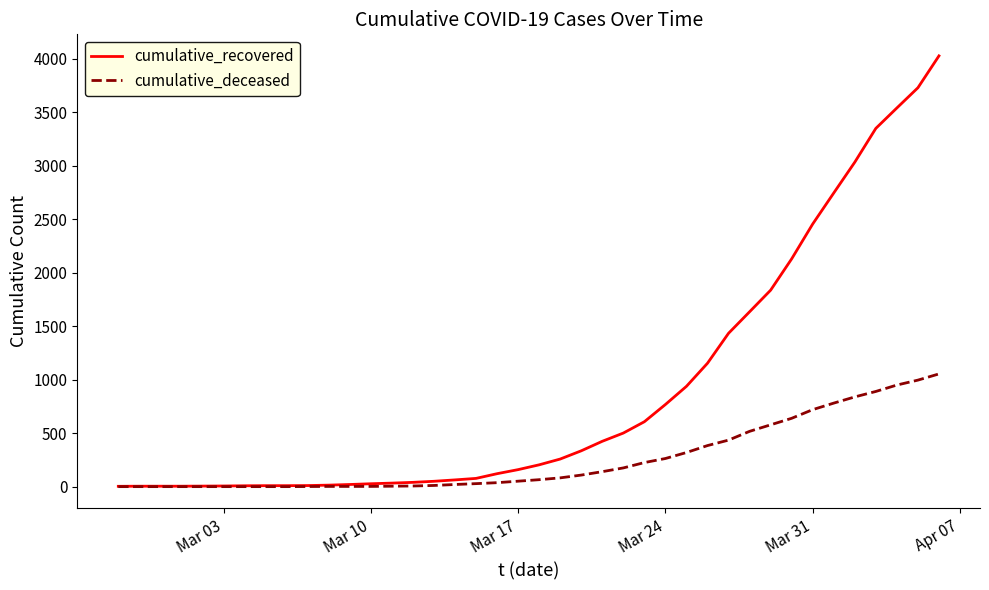

What is the greatest value displayed?

4028